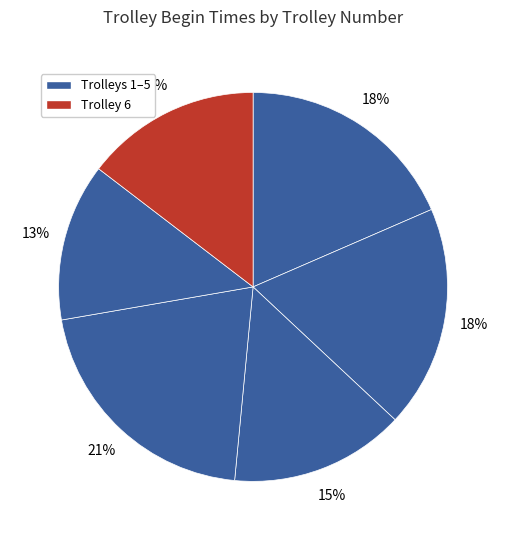

Rank the categories by value from highest to lowest.

Trolley 1, Trolley 2, Trolley 3, Trolley 6, Trolley 4, Trolley 5